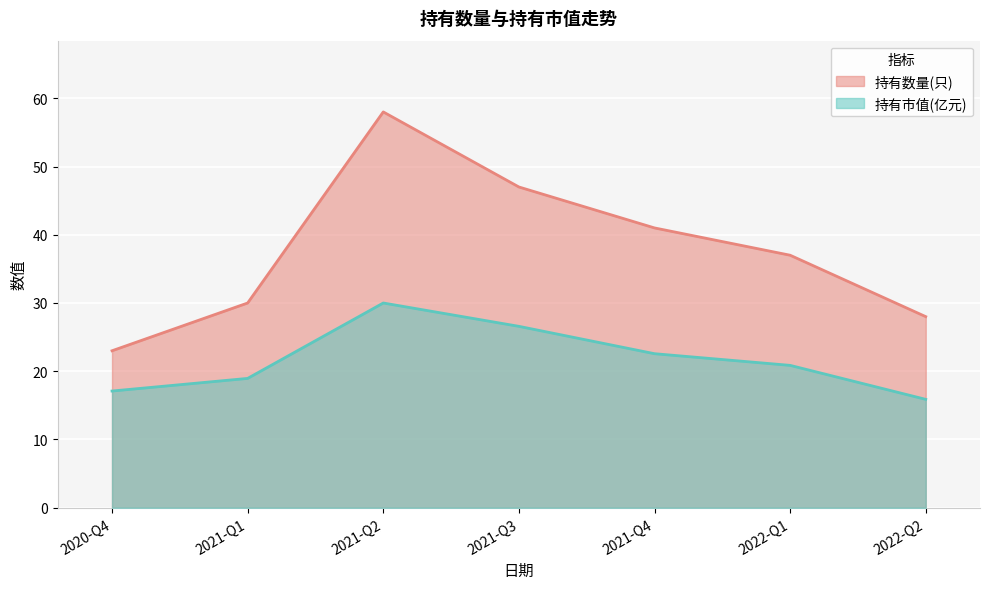

True or false: 持有市值(亿元) and 持有数量(只) intersect in this chart.

False